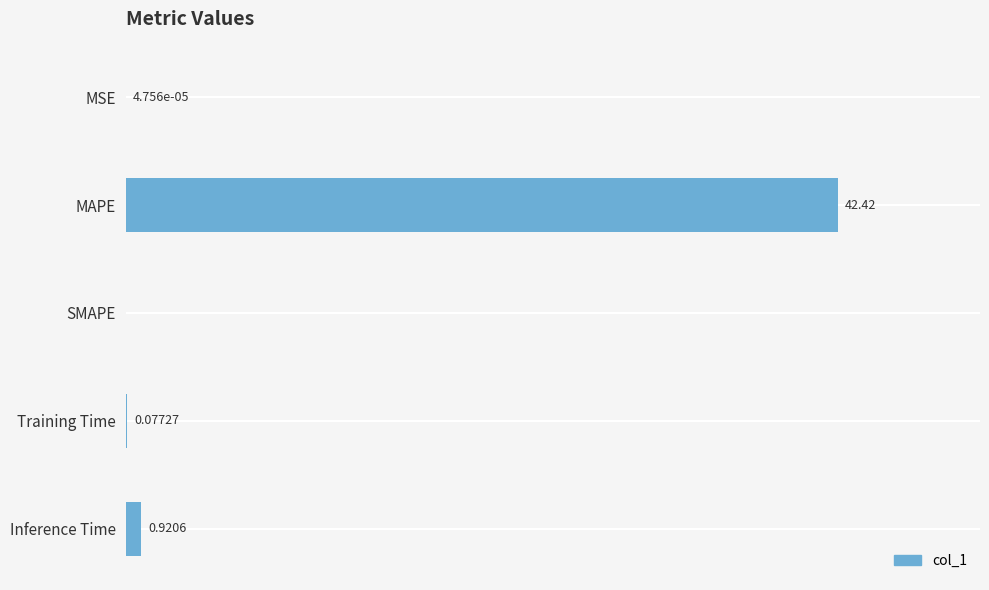

Which label corresponds to the largest value in the chart?

MAPE